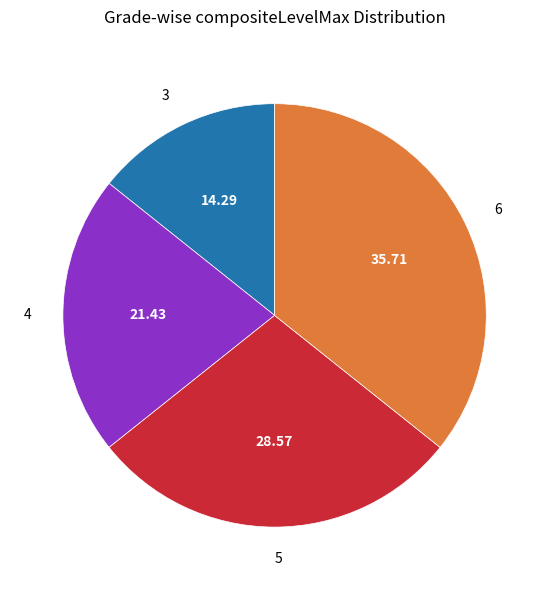

Combined, do 4 and 3 account for over 50%?

No